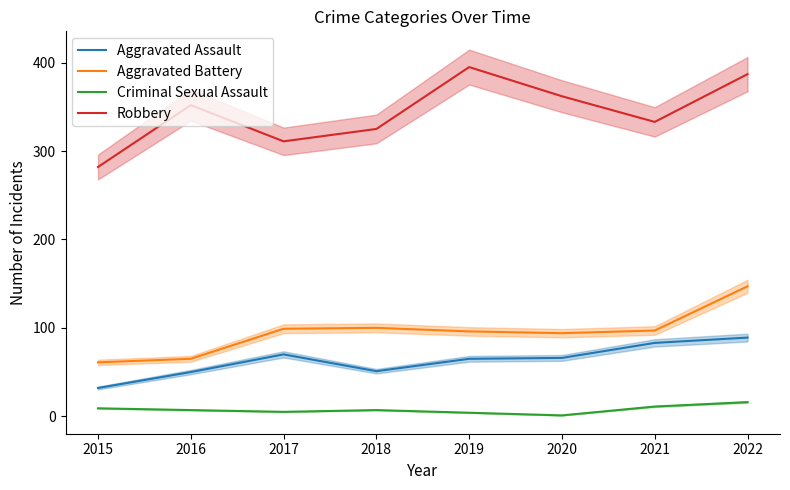

What is the value of the Aggravated Battery point at the 6th from the left?

94